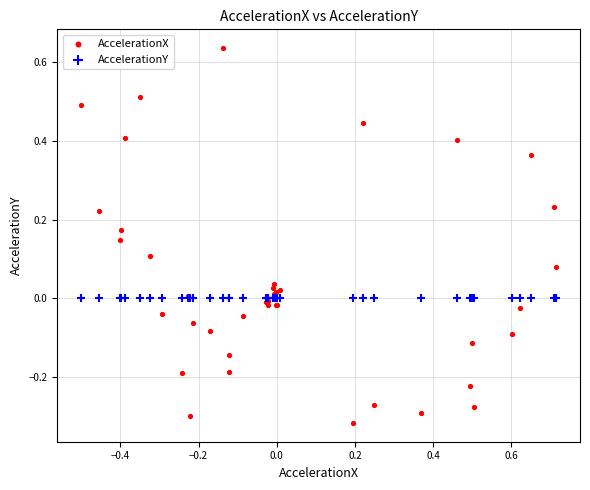

What are all the series names shown in the legend?

AccelerationX, AccelerationY